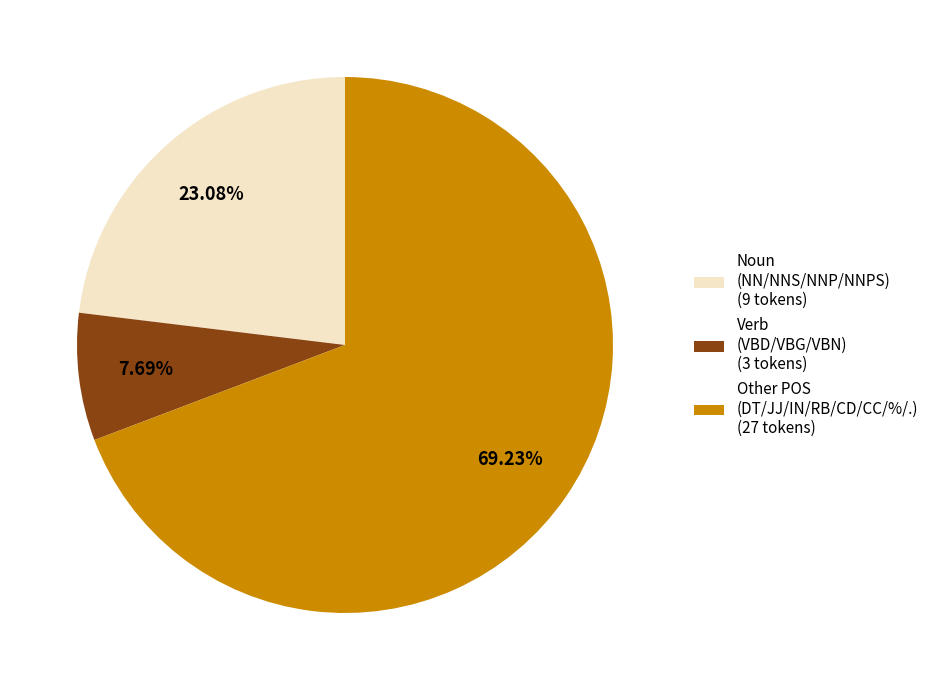

Which slice is the smallest?

Verb (VBD/VBG/VBN) (3 tokens)